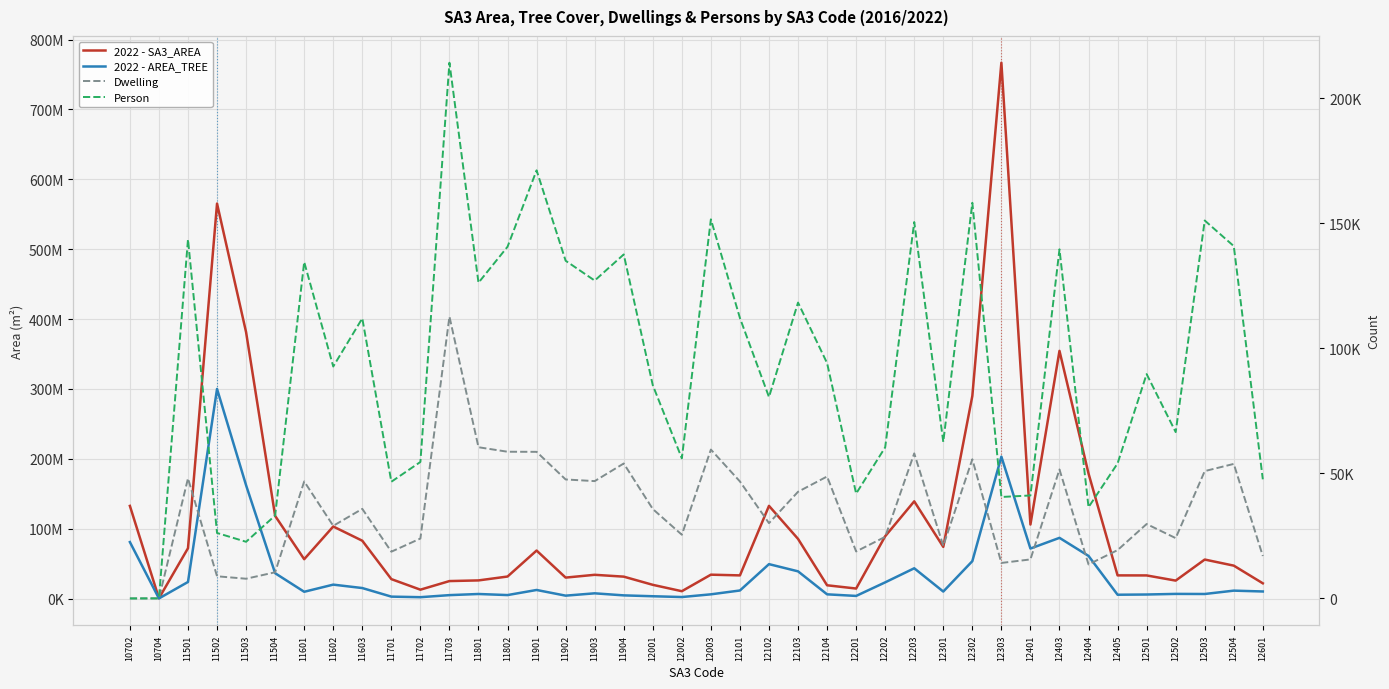

Which series has the largest total across all categories?

2022 - SA3_AREA